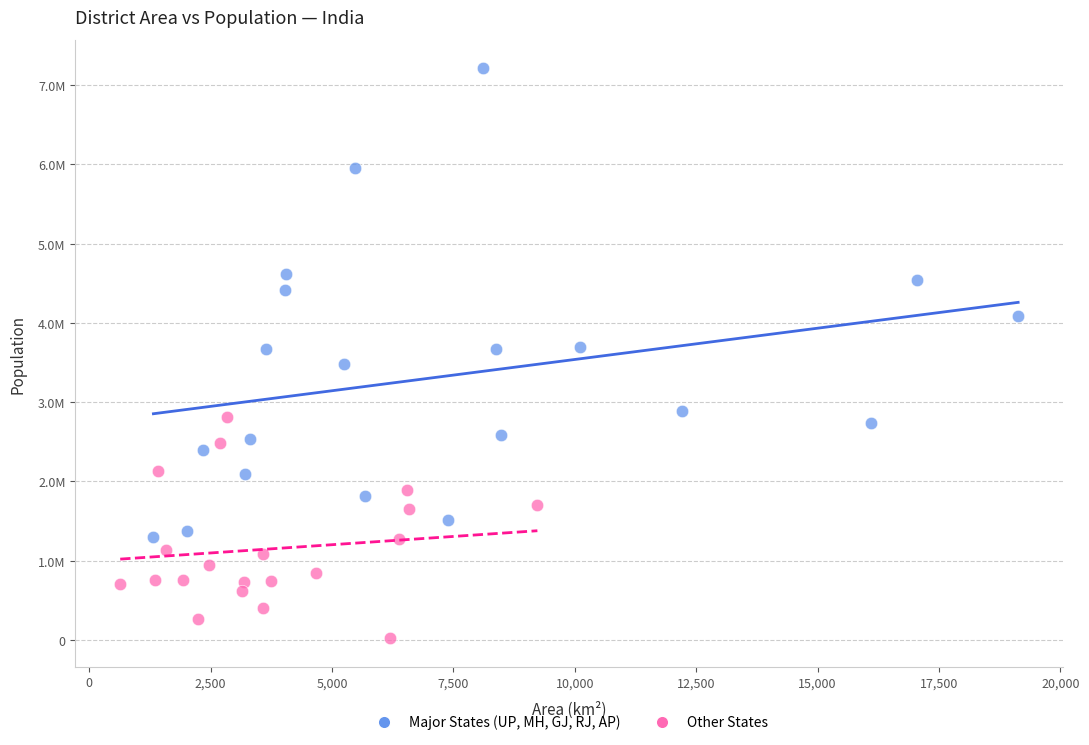

Which series reaches the minimum Y coordinate?

Other States